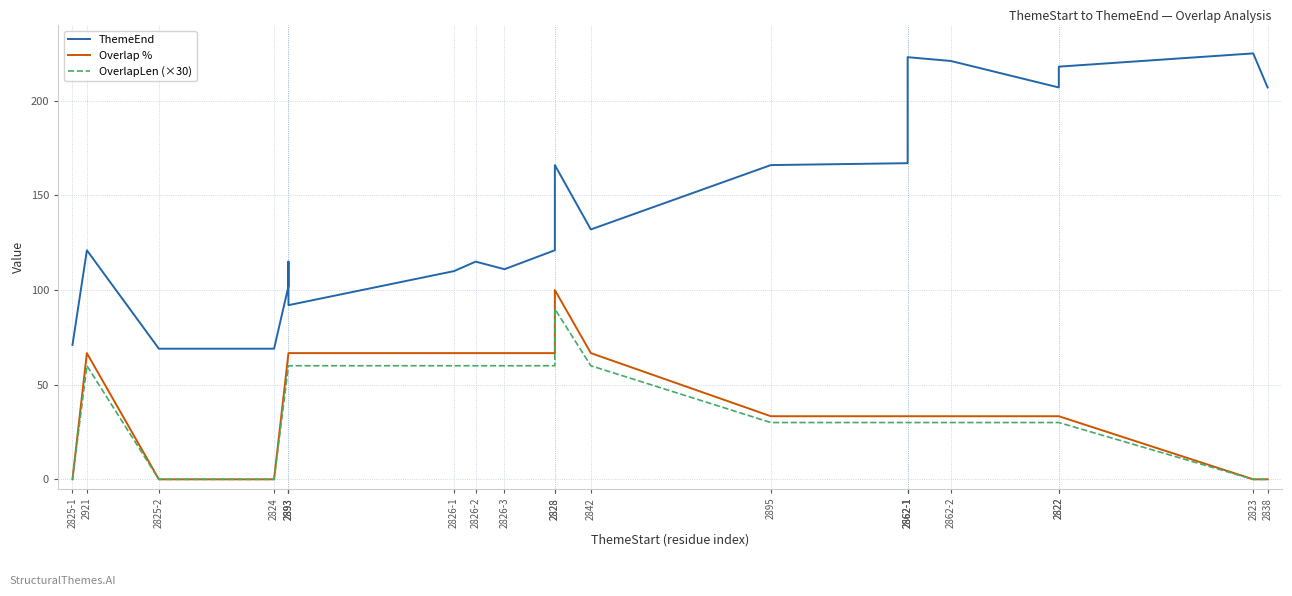

At which category is the sum across all series the highest?

2828